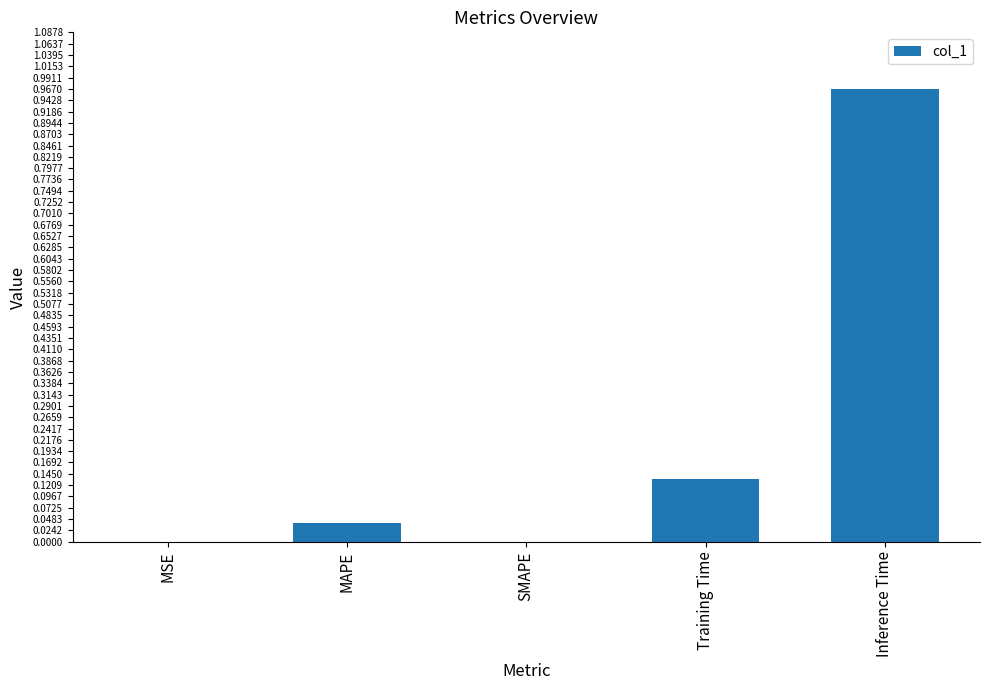

What is the sum of all values?

1.1